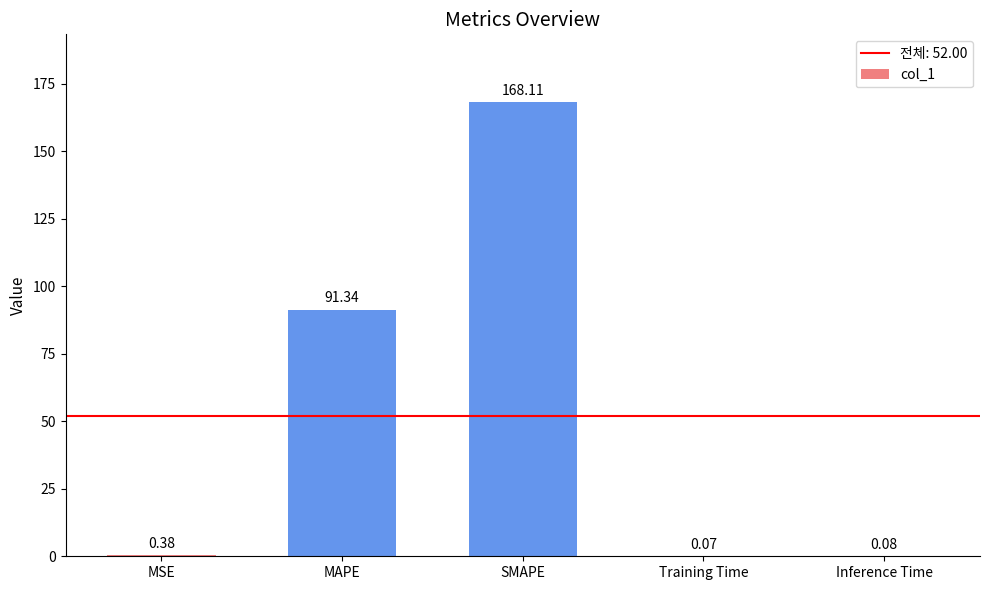

Which label corresponds to the largest value in the chart?

SMAPE